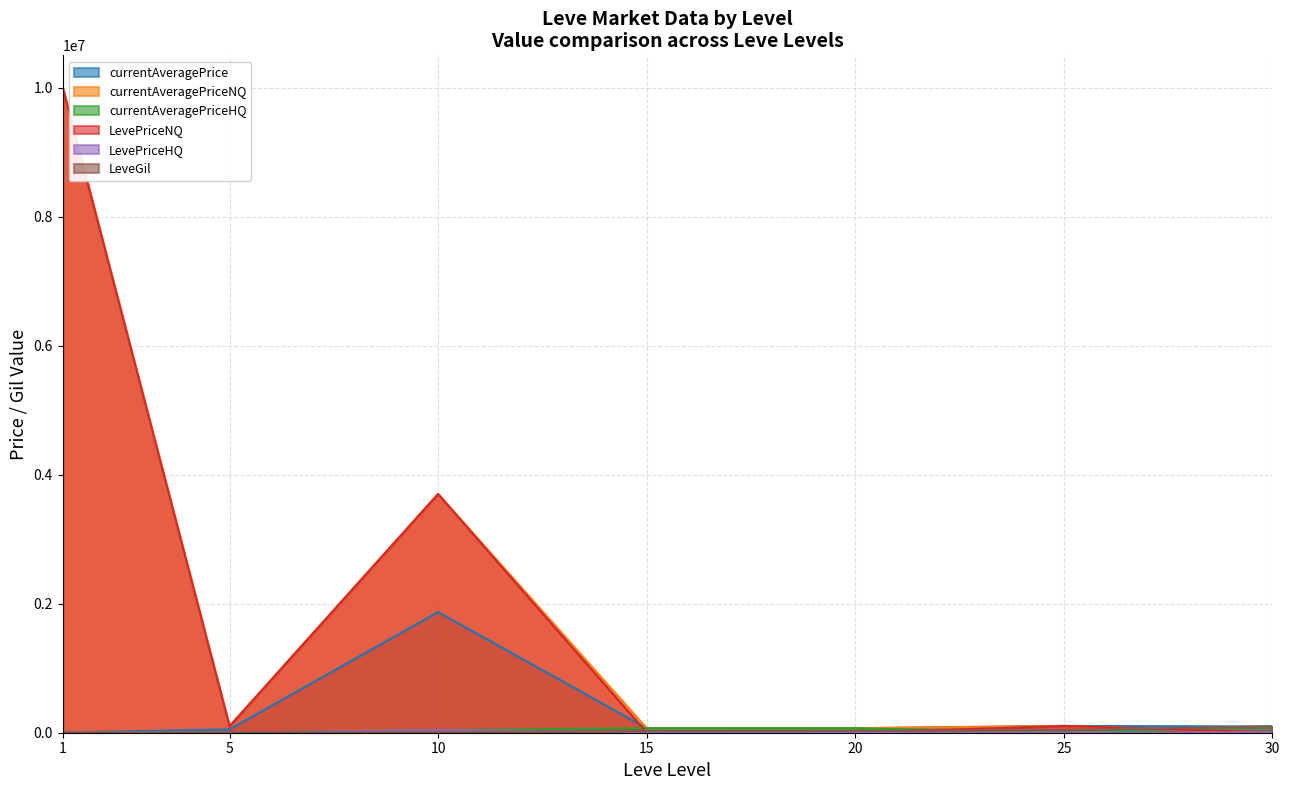

The currentAveragePriceHQ series shows 1117.6 at 5. True or false?

False